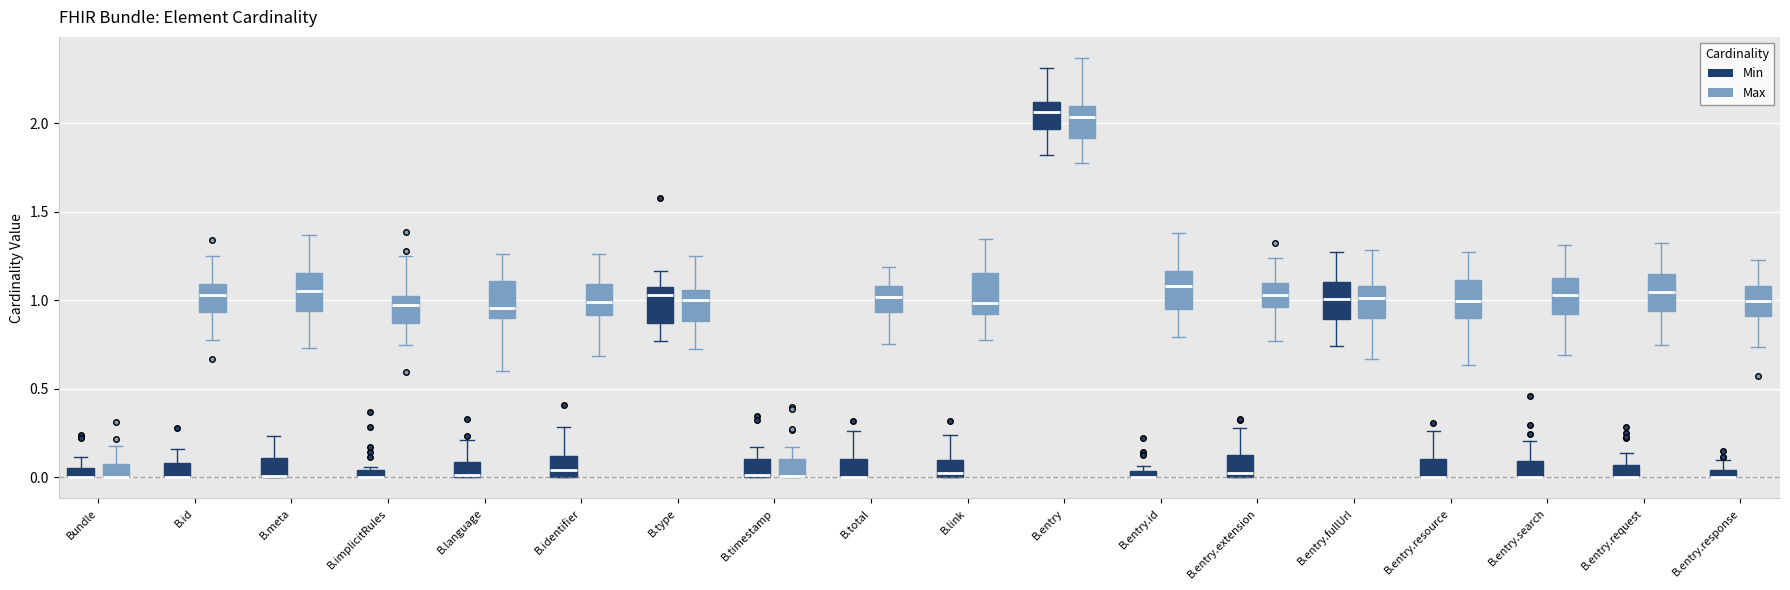

Where is the lower edge of the box for B.total (Max) on the y-axis? The values are not printed on the chart, so give them approximately, as read against the axis.

0.95